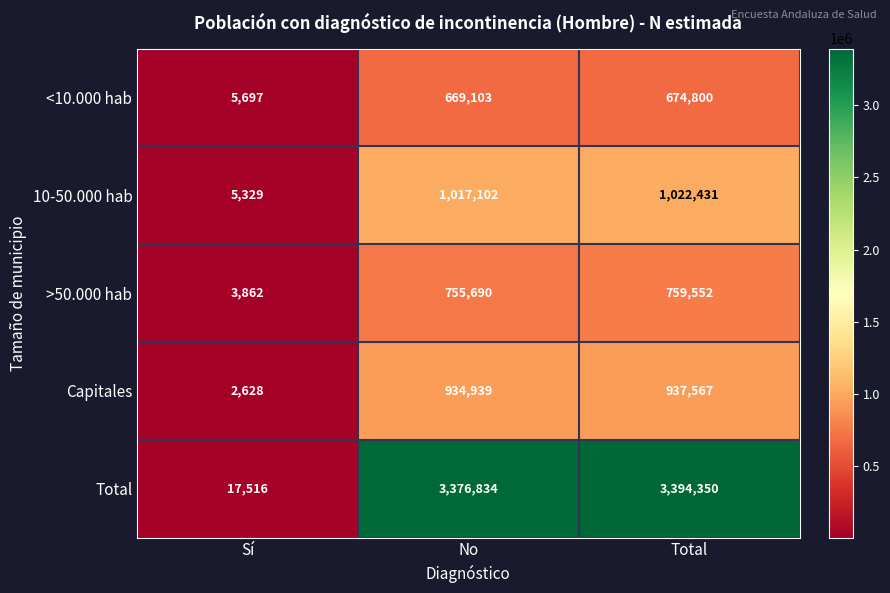

Which category has the highest value in the Capitales series?

Total